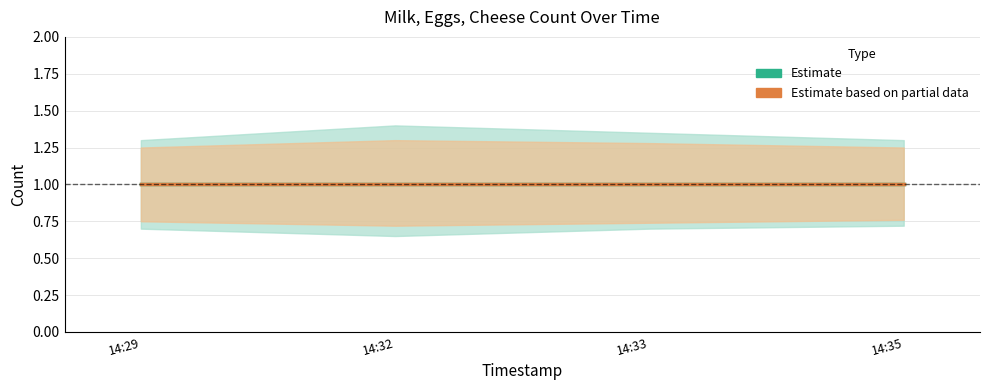

What position from the right is 2019-04-15 14:33:00?

2